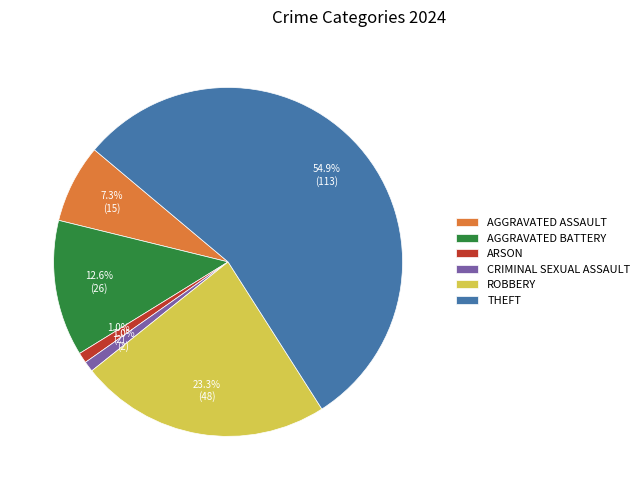

Which has a higher value, ARSON or AGGRAVATED ASSAULT?

AGGRAVATED ASSAULT